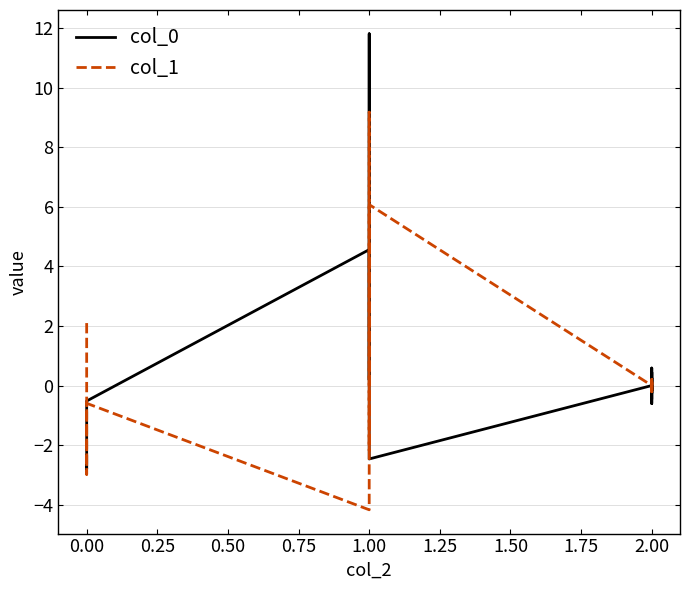

What is the sum of all col_0 values?

12.0